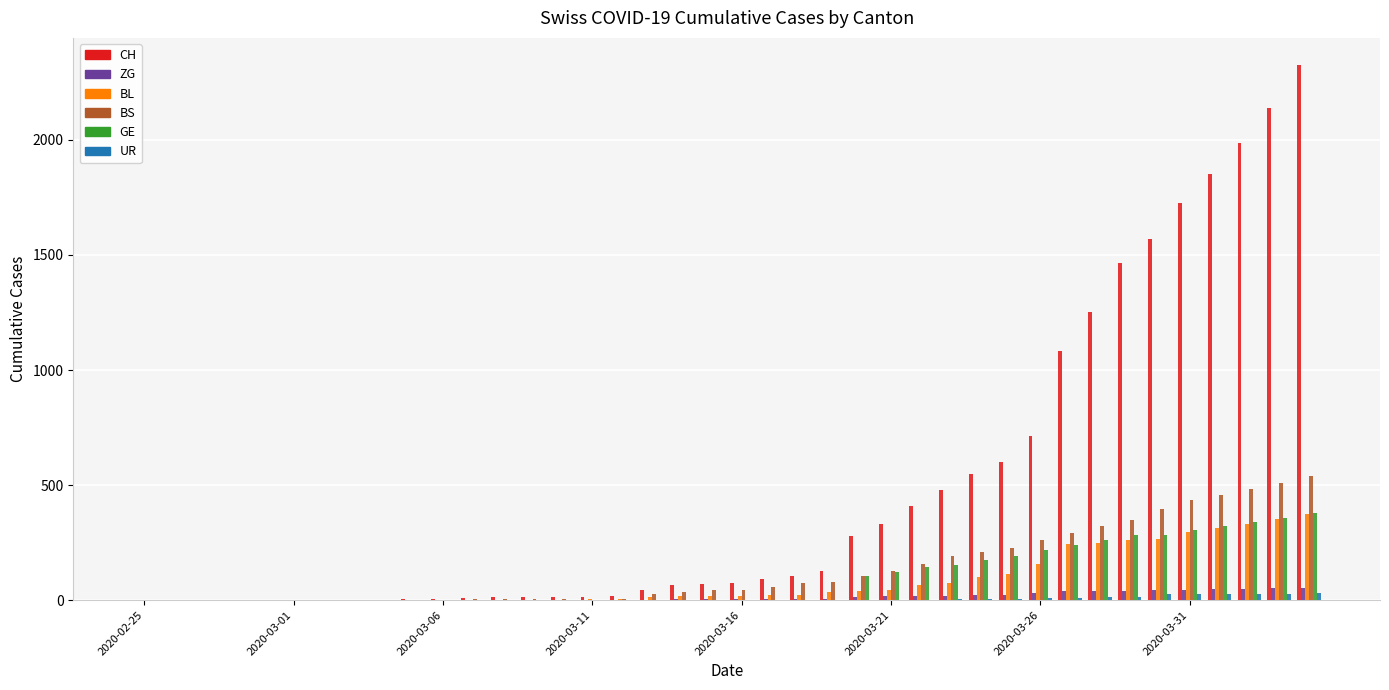

How many data points does each series have?

40